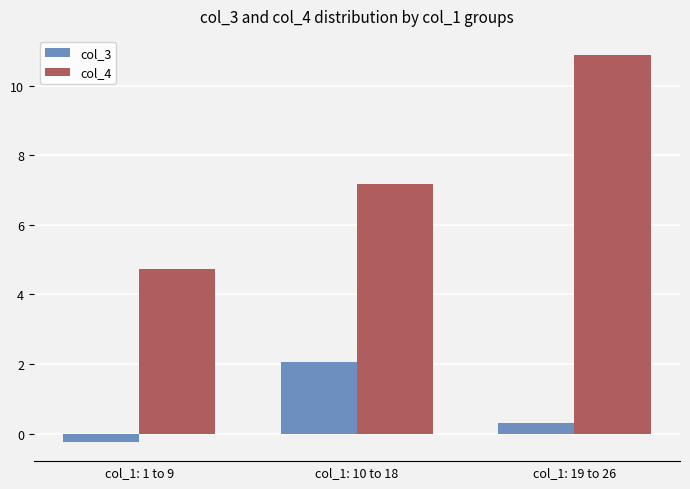

Between col_1: 10 to 18 and col_1: 19 to 26, which series saw the biggest shift?

col_4